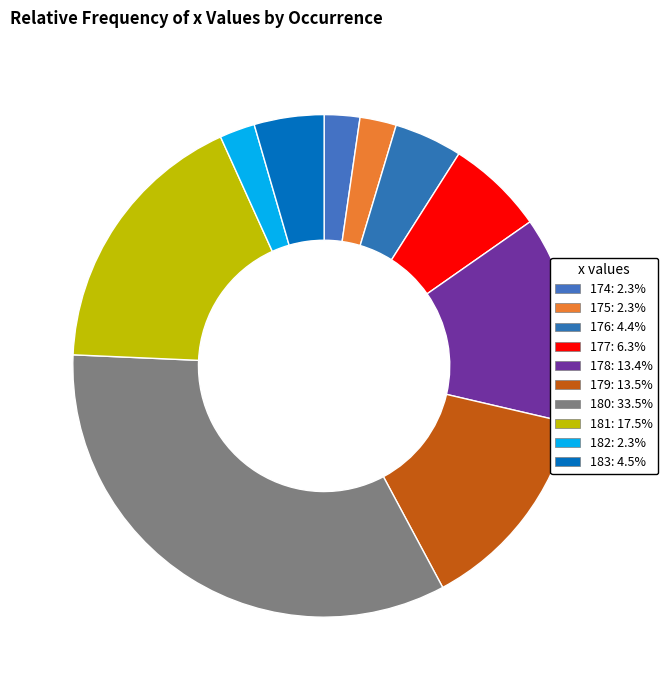

How many segments does this pie chart have?

10